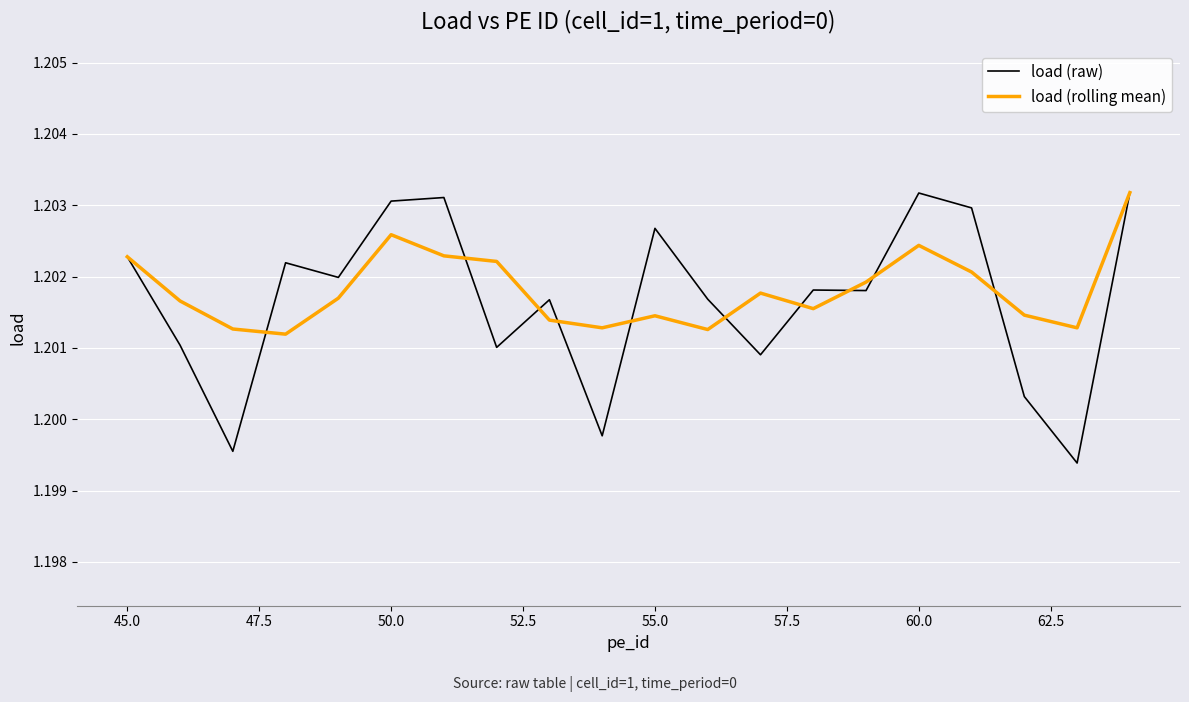

Does the chart have visible grid lines?

Yes